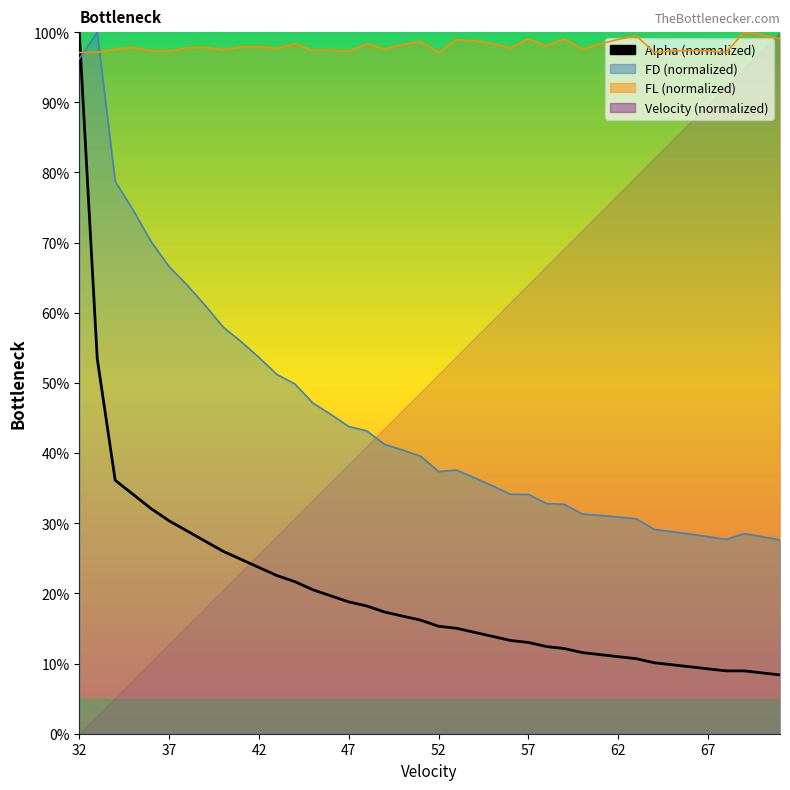

What is the value of the 20th point from the left?

16.2